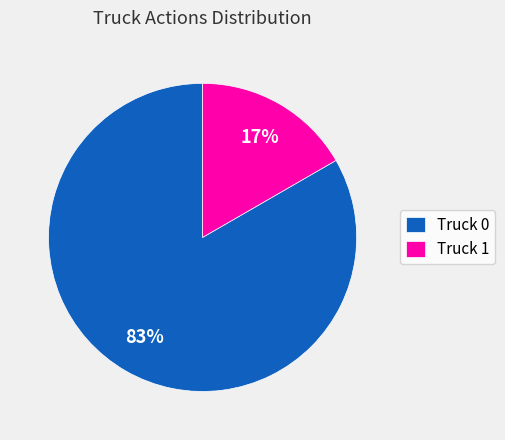

Is it true that Truck 0 is 91% of the pie?

False